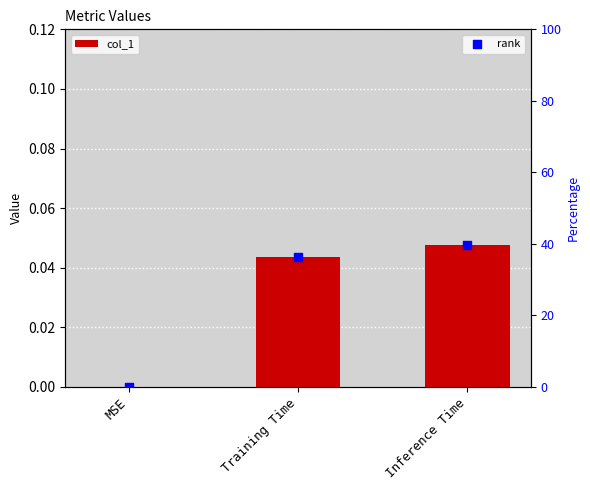

Which series has the largest Y range (max minus min)?

rank